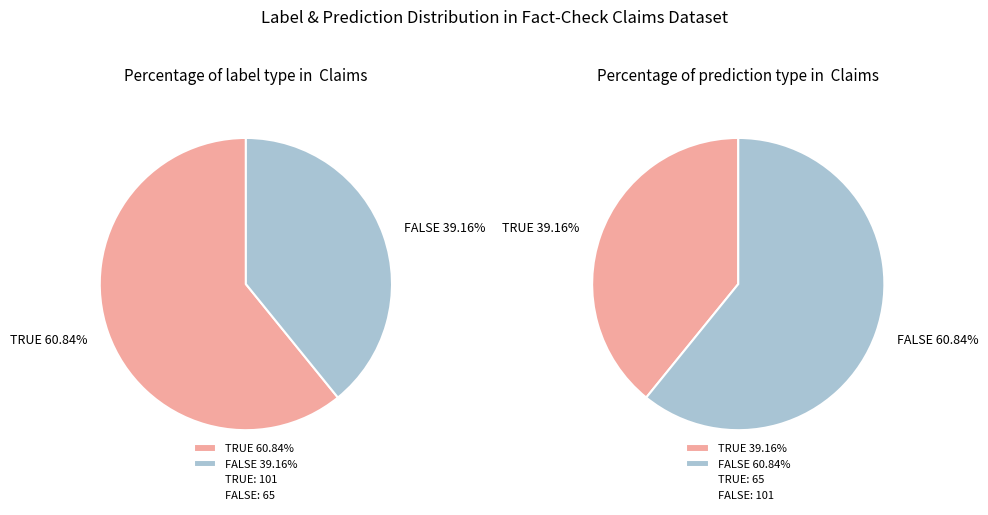

Is it true that FALSE is 39% of the pie?

True